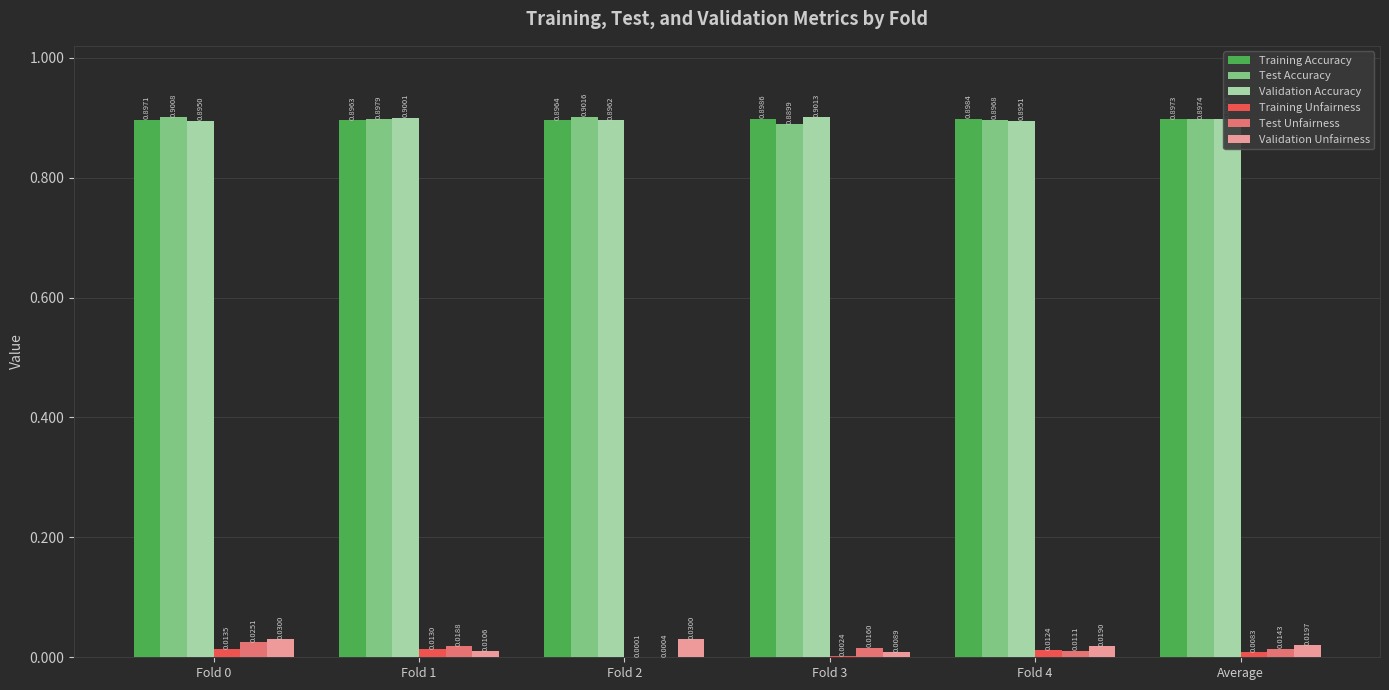

Between Fold 2 and Fold 3, which series saw the biggest shift?

Validation Unfairness